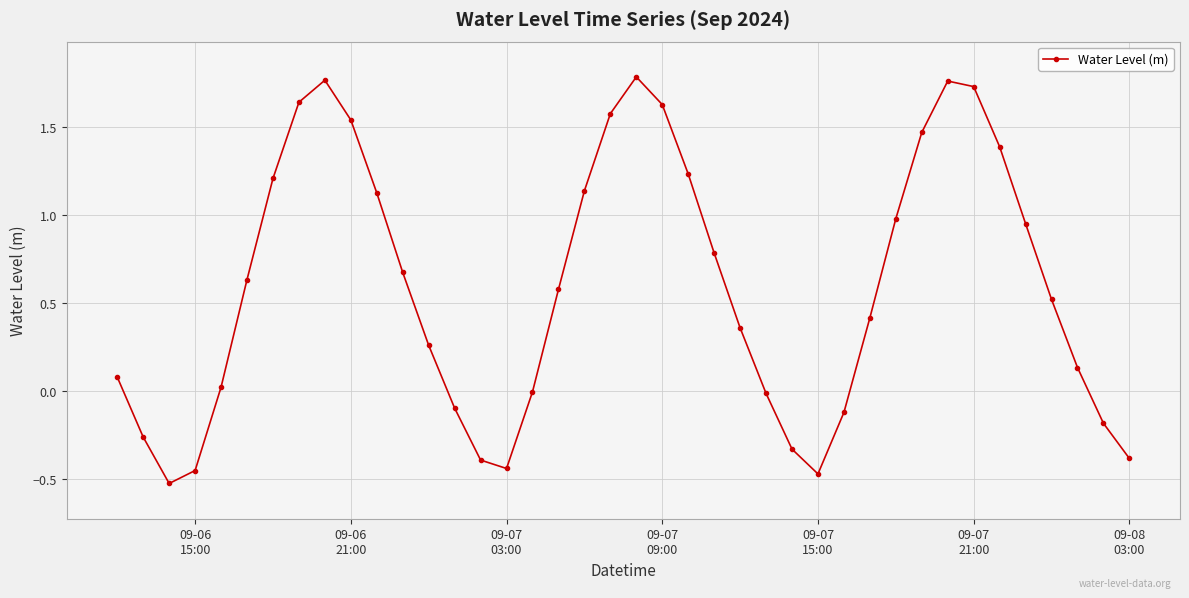

What is the difference between the maximum and minimum values?

2.3